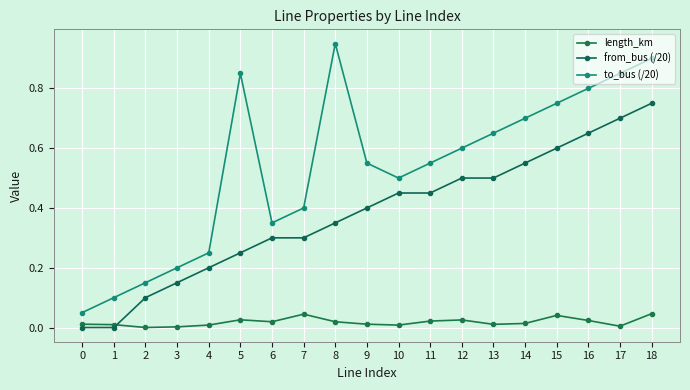

What is the sum of the to_bus (/20) values at 15 and 10?

1.2